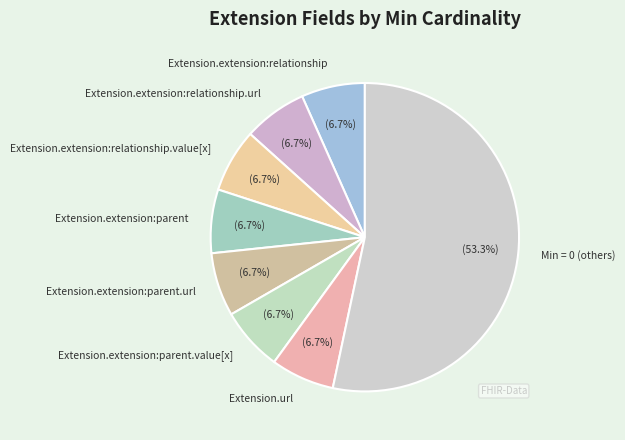

Which has a higher value, Extension.extension:relationship.value[x] or Min = 0 (others)?

Min = 0 (others)